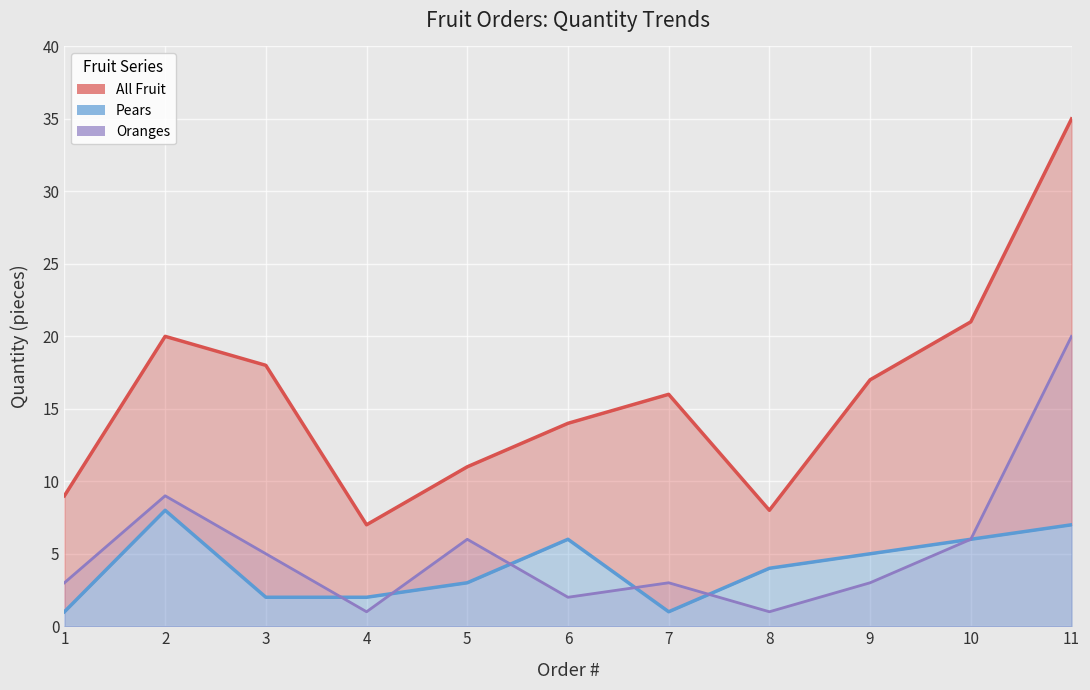

What is the total value across all series at 9?

25